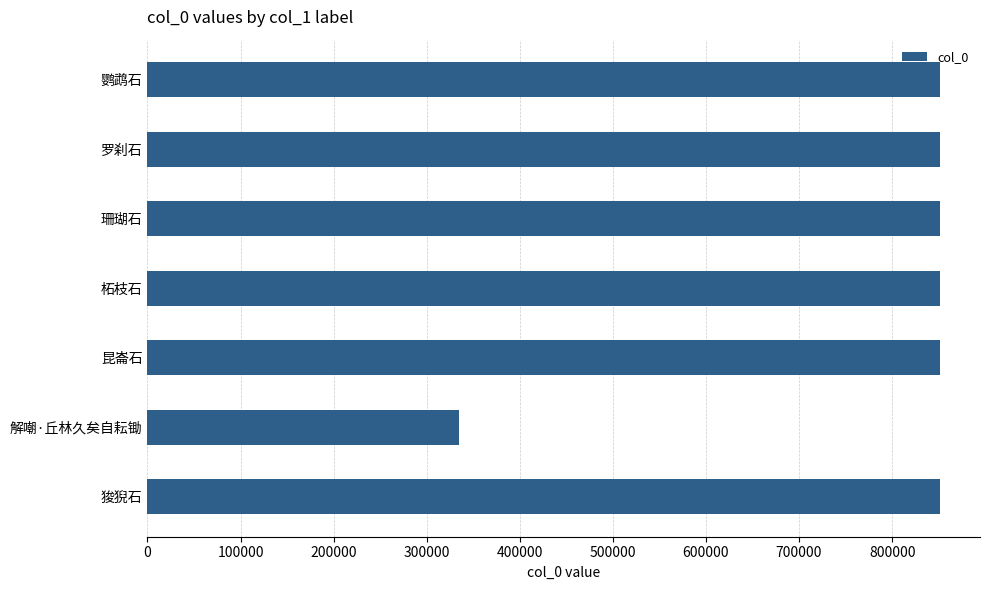

Does the chart contain any negative values?

No